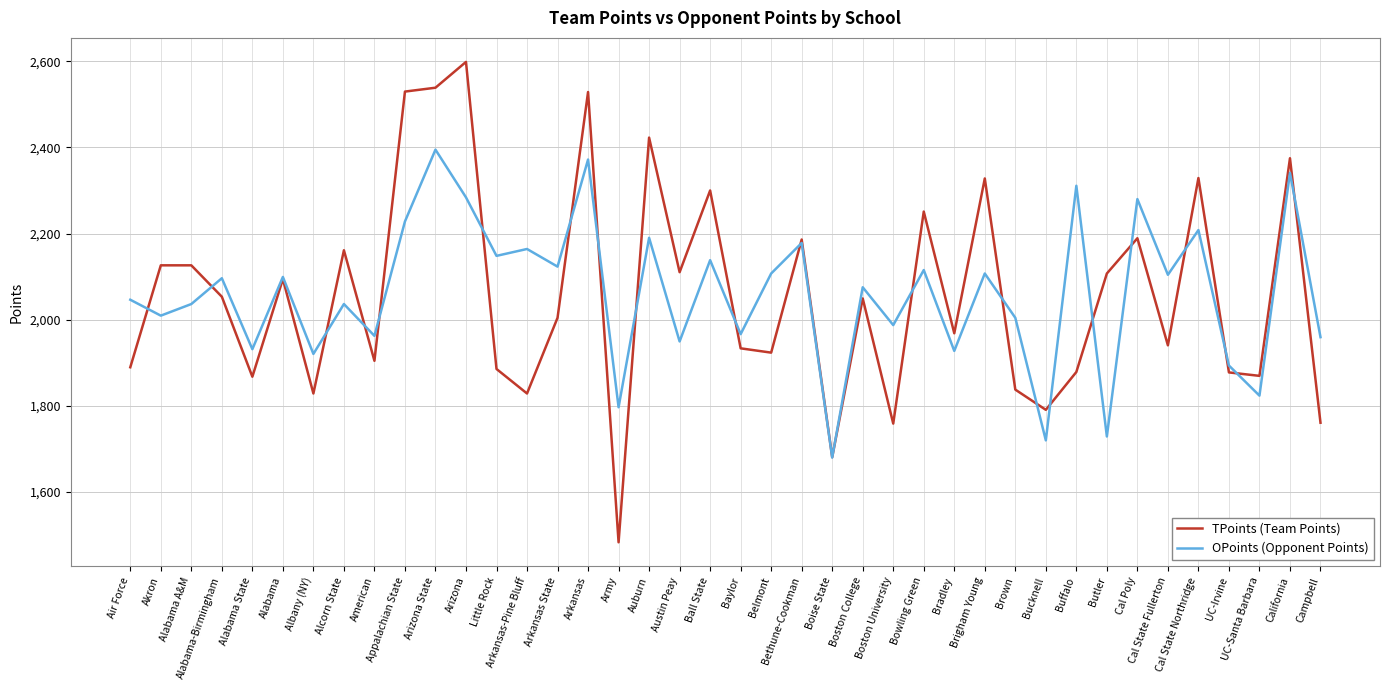

At which category is the sum across all series the highest?

Arizona State